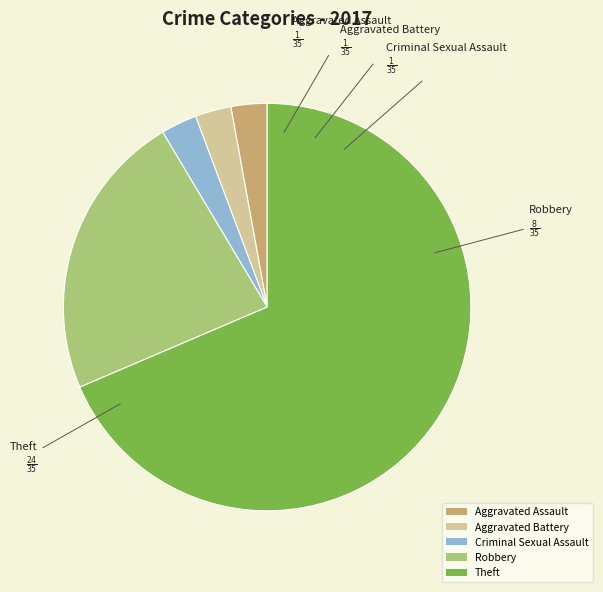

What is the ratio of the value at Robbery to the value at Theft?

0.3